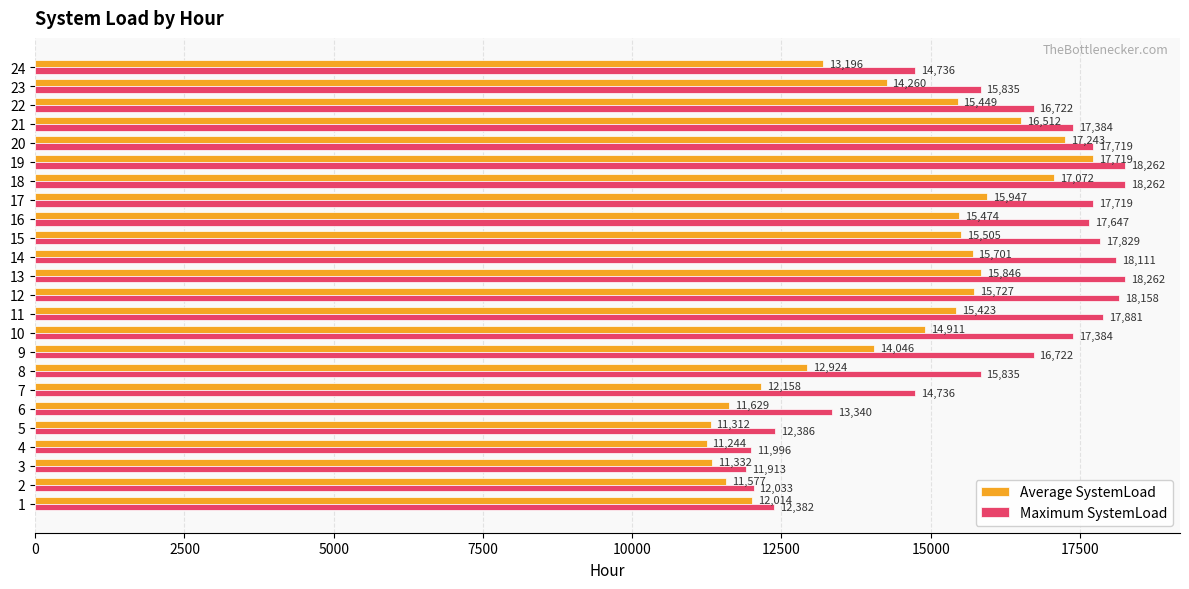

At how many categories does at least one series exceed 16507?

14